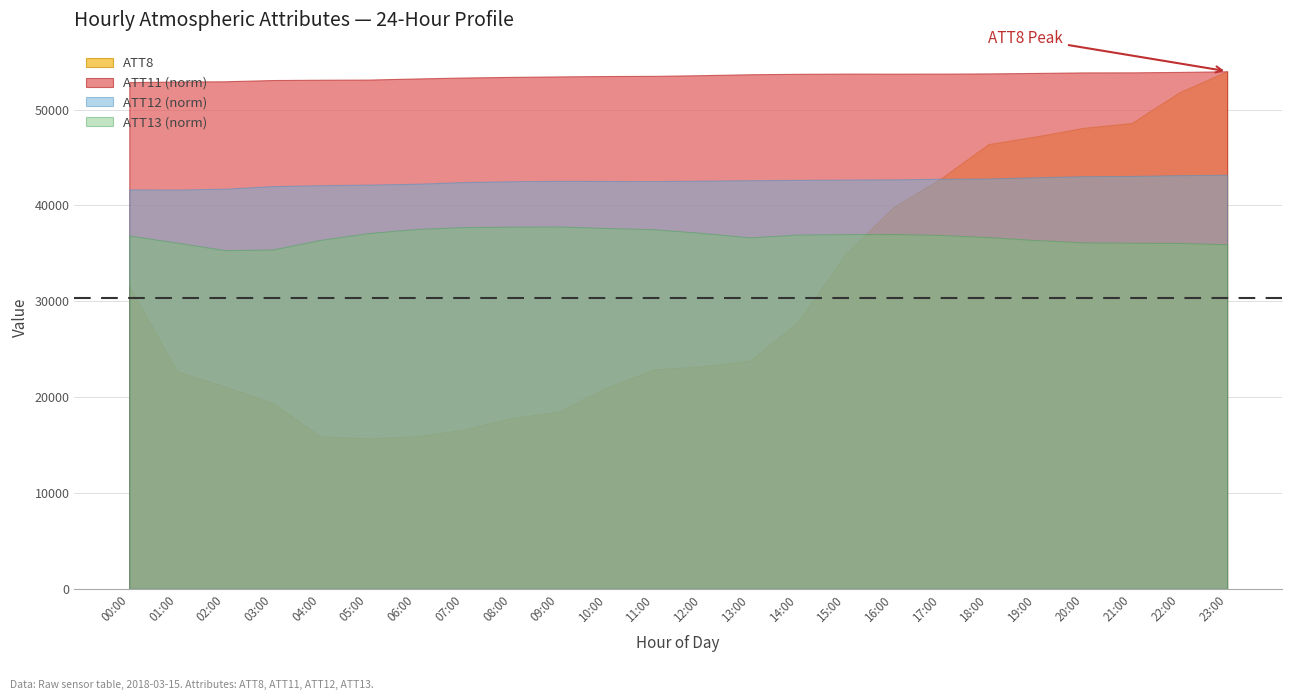

How many lines are shown in the chart?

4